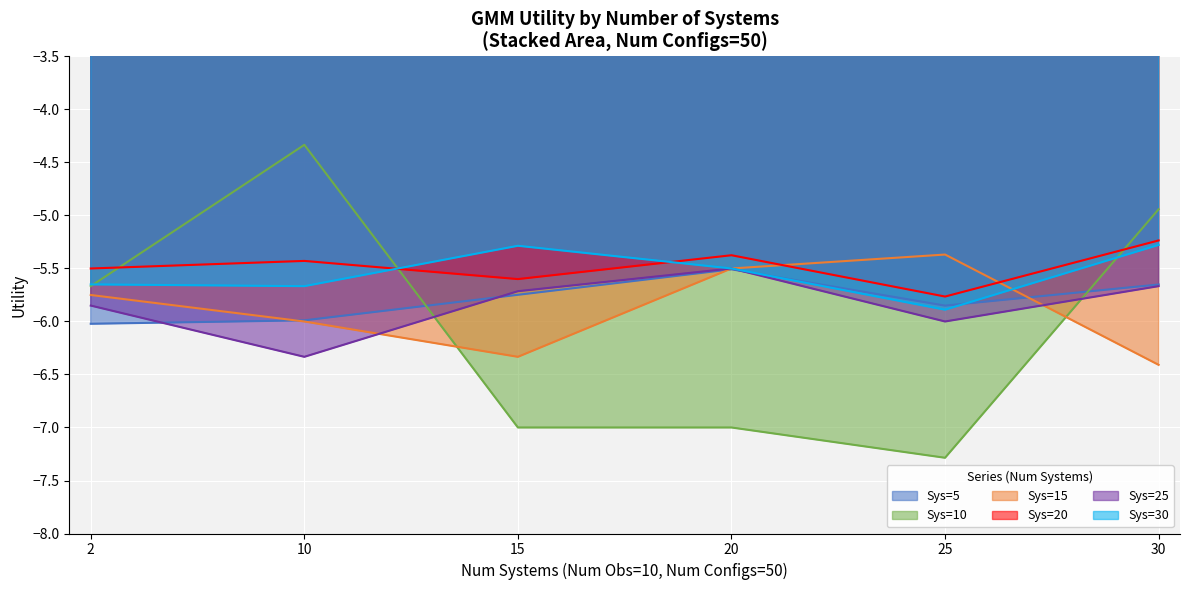

Which category has the highest value across all series?

10